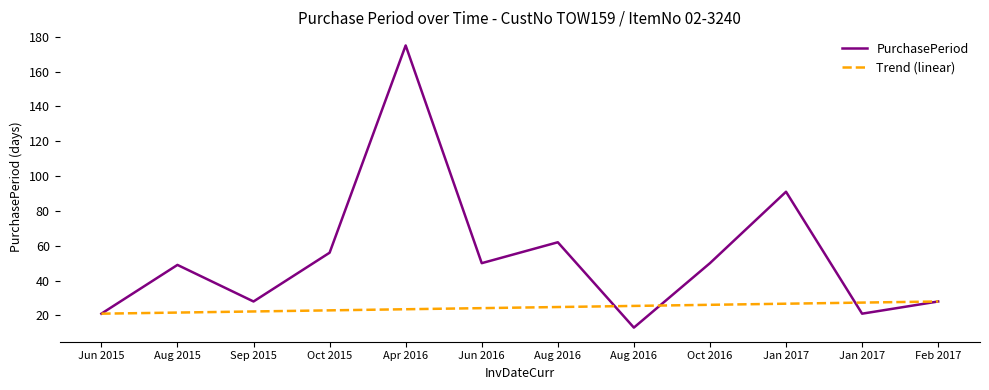

Is this an area chart (filled region under the line)?

No